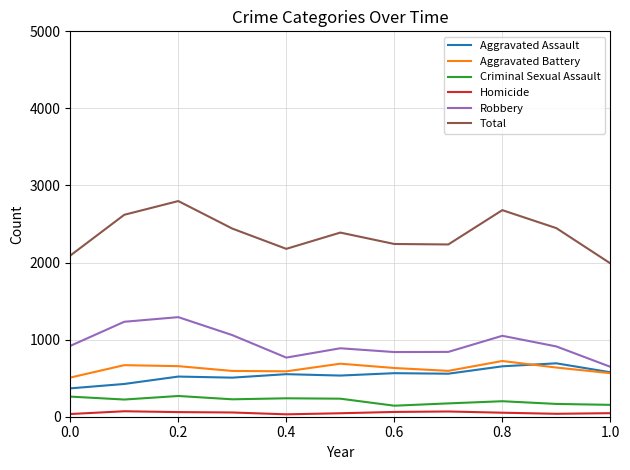

Which series has the largest range (max minus min)?

Total